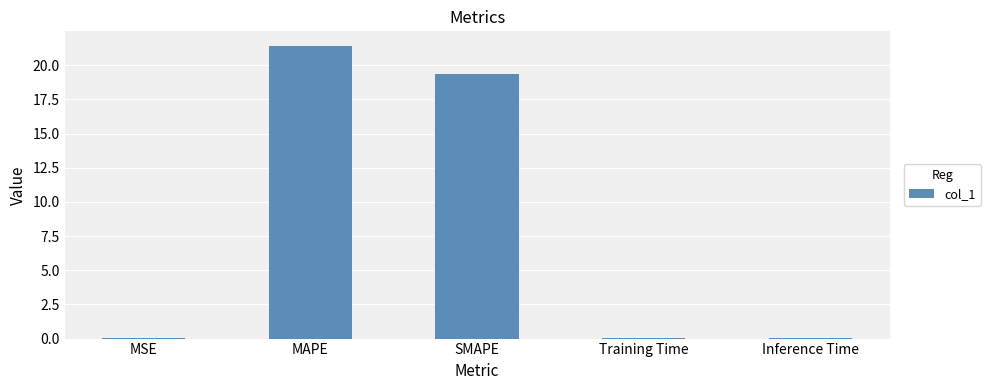

Are the bars horizontal?

No